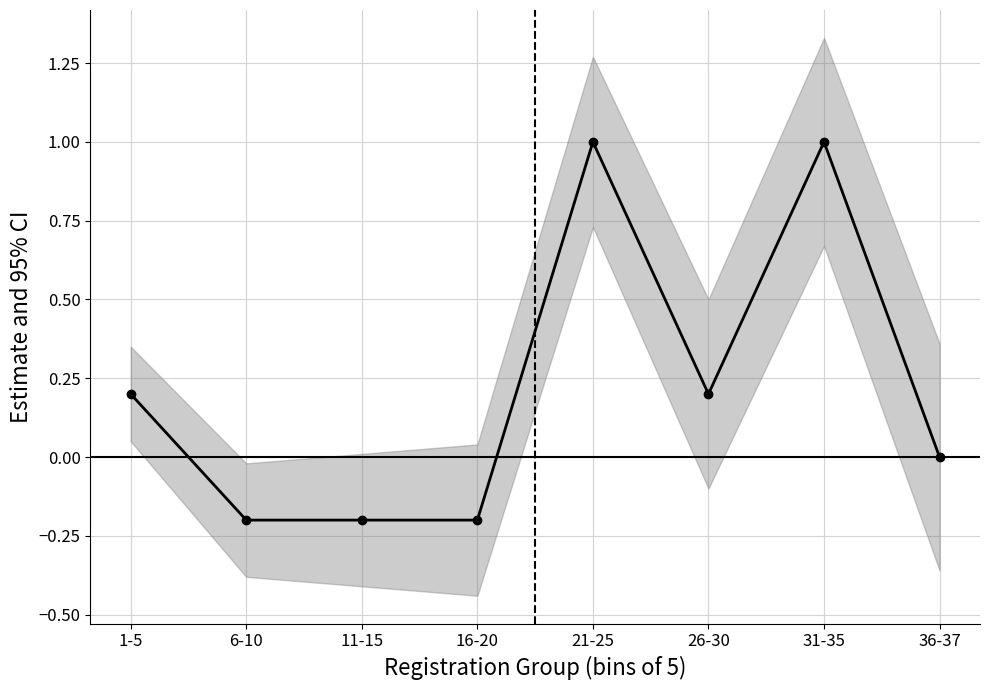

List the labels in order of value, largest first.

21-25, 31-35, 1-5, 26-30, 36-37, 6-10, 11-15, 16-20